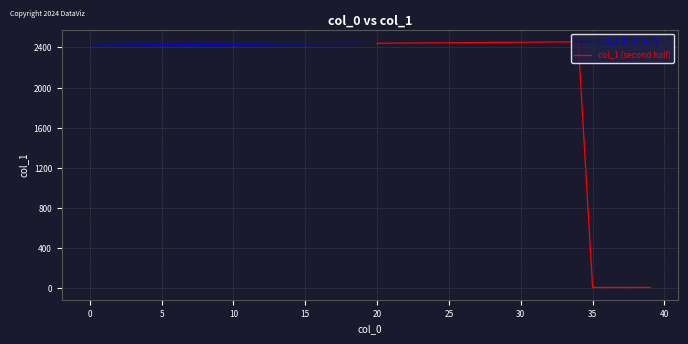

True or false: col_1 (first half) has a value of 2421 at 0.

True